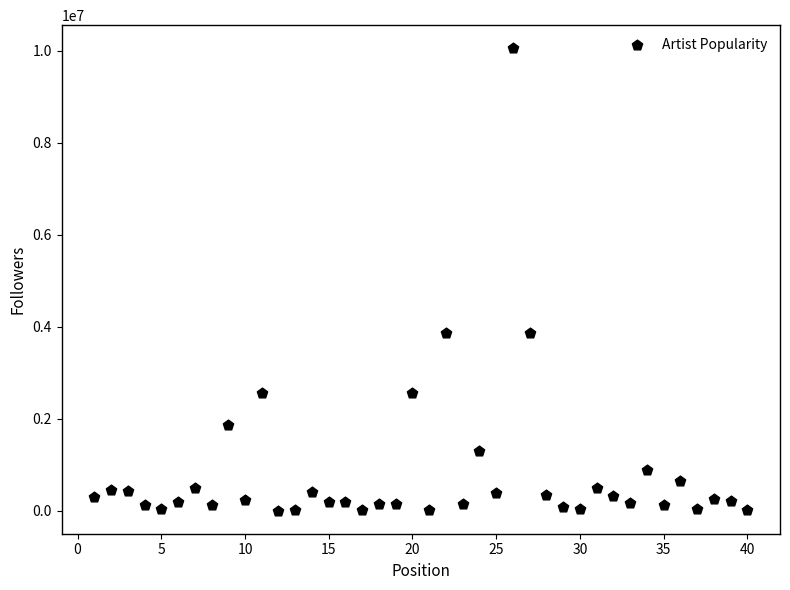

What is the range of Y values (max minus min)?

10053493